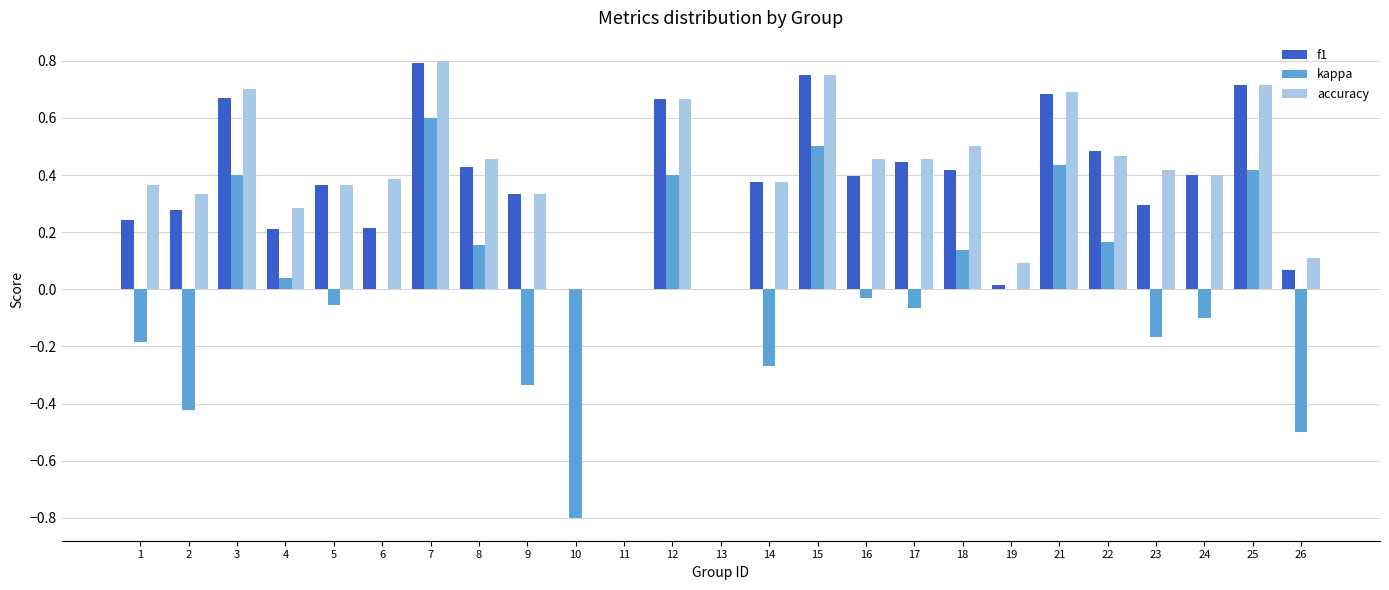

Is the value of accuracy at 1 greater than the value of f1 at 7?

No